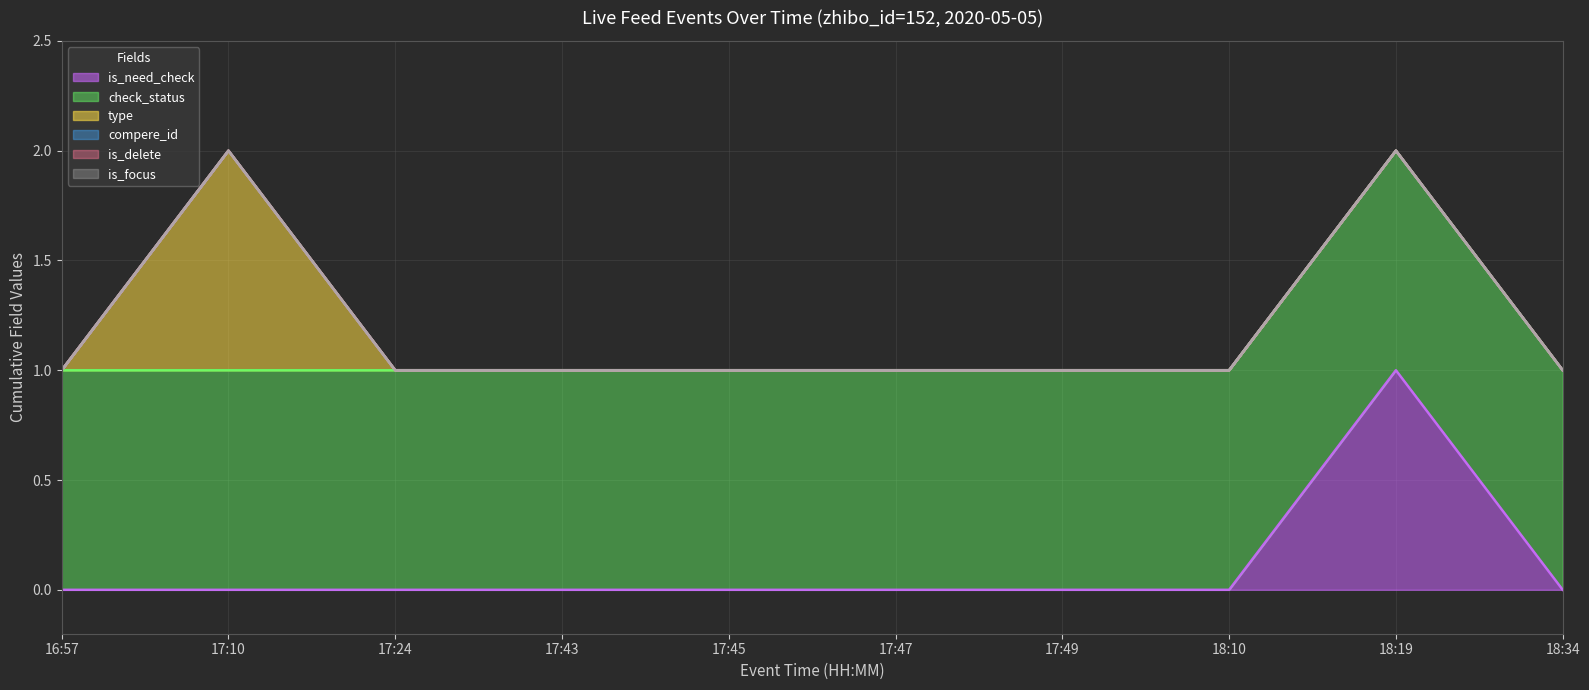

True or false: check_status and compere_id intersect in this chart.

False